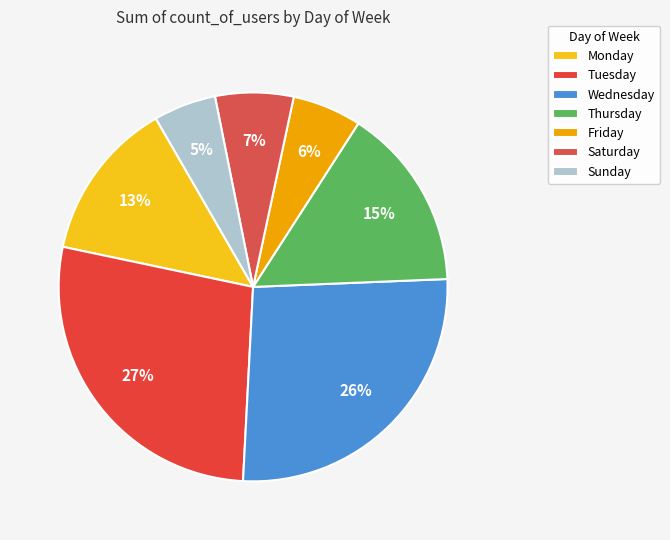

Do Wednesday and Thursday together represent more than half of the pie?

No